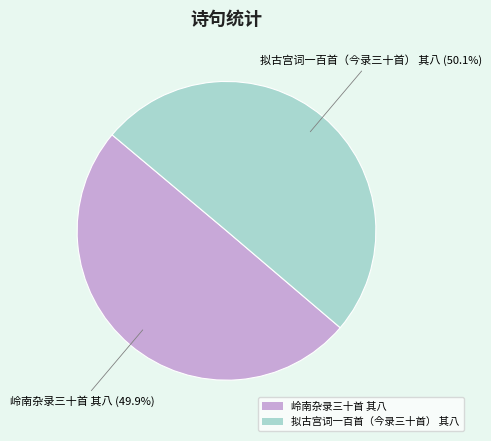

Combined, what portion of the pie is 岭南杂录三十首 其八 and 拟古宫词一百首（今录三十首） 其八?

100.0%